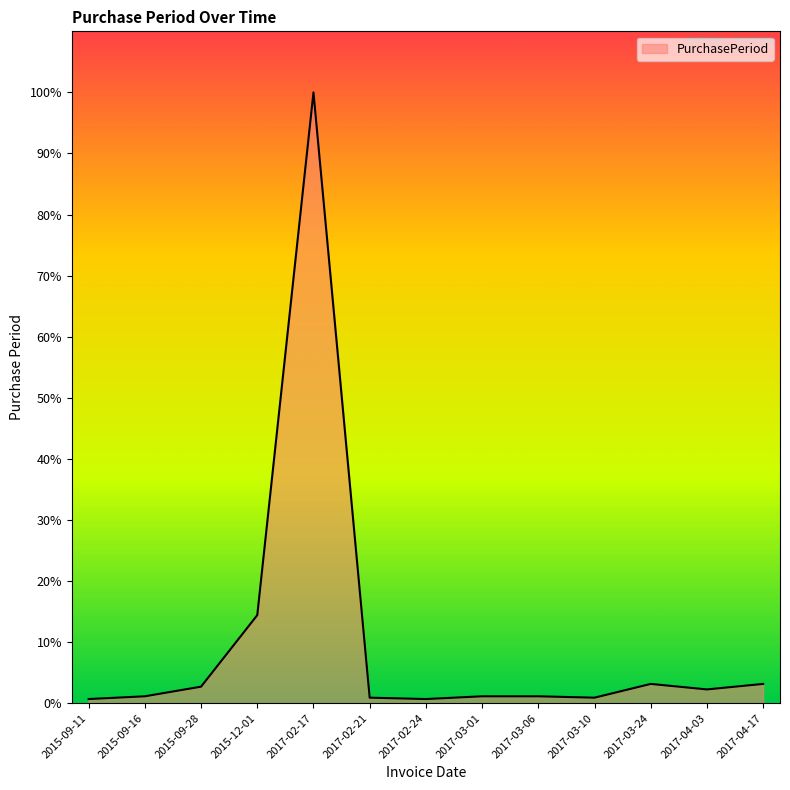

Does the chart have visible grid lines?

No